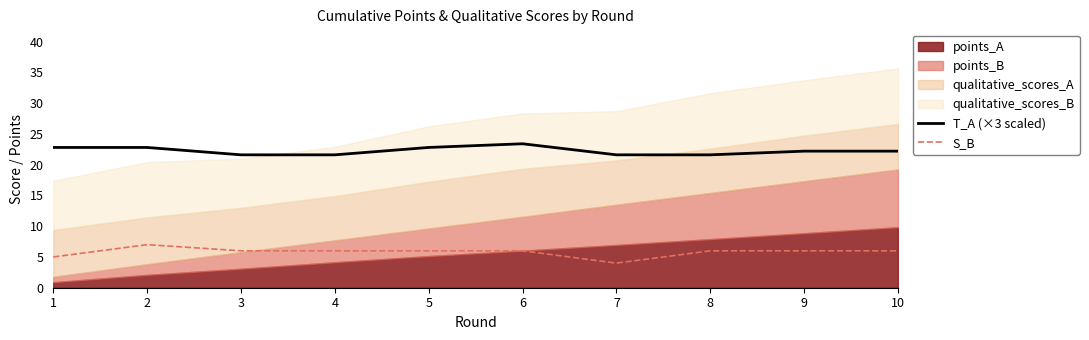

Is the value of S_B at 4 greater than the value of T_A (×3 scaled) at 9?

No